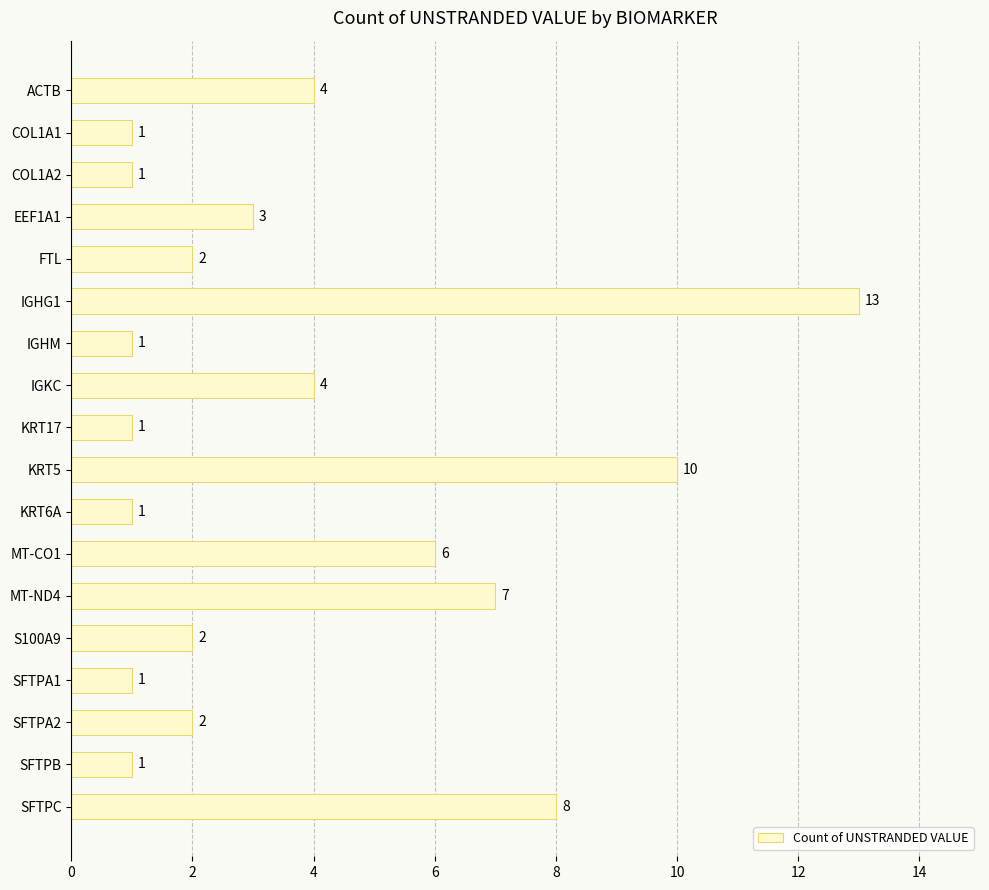

What is the label of the 4th bar from the bottom?

SFTPA1